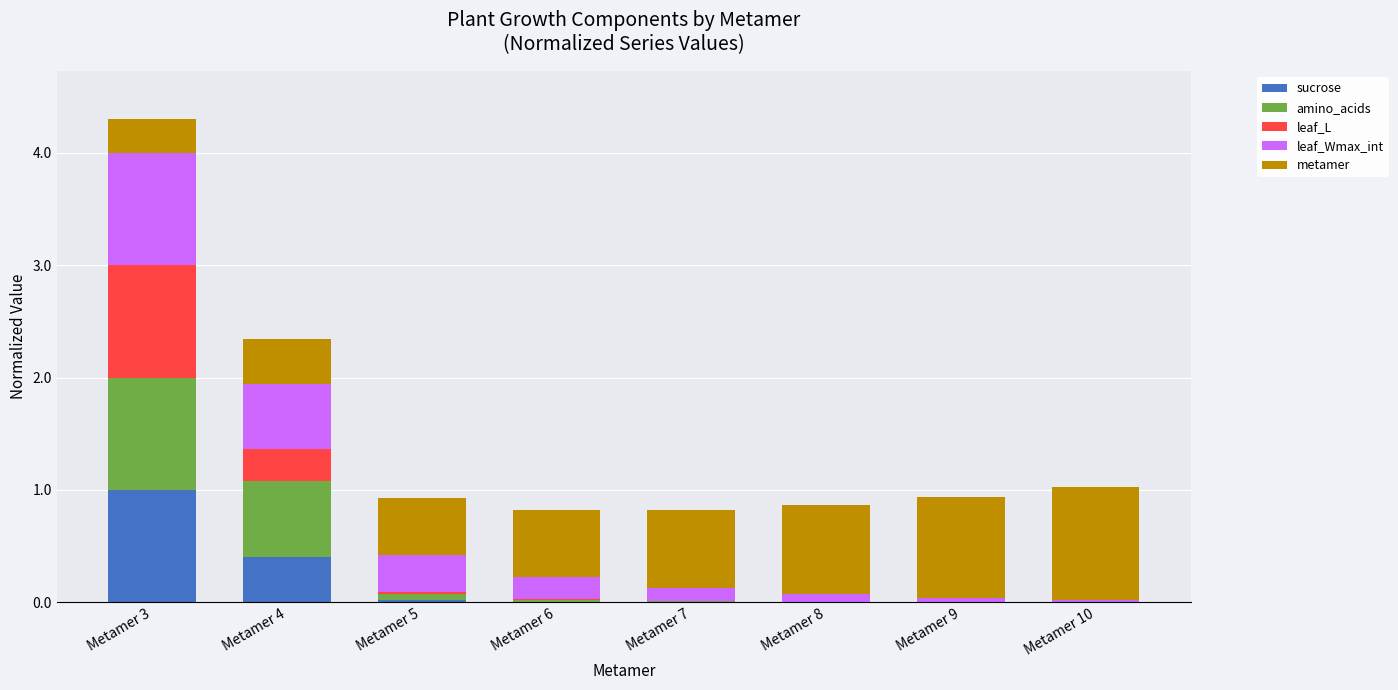

Are the bars horizontal?

No